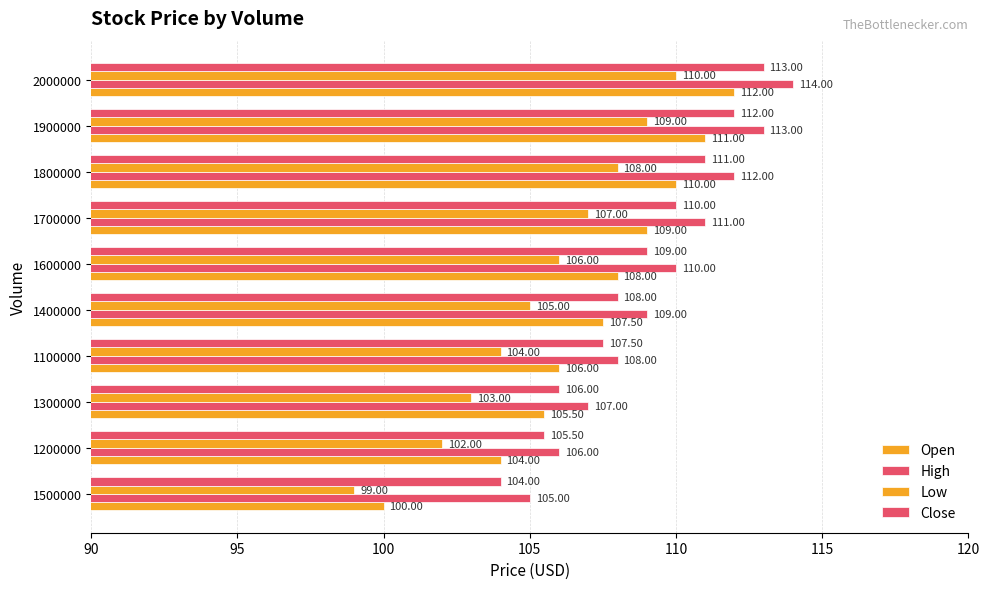

What is the highest value of the Close series?

113.0